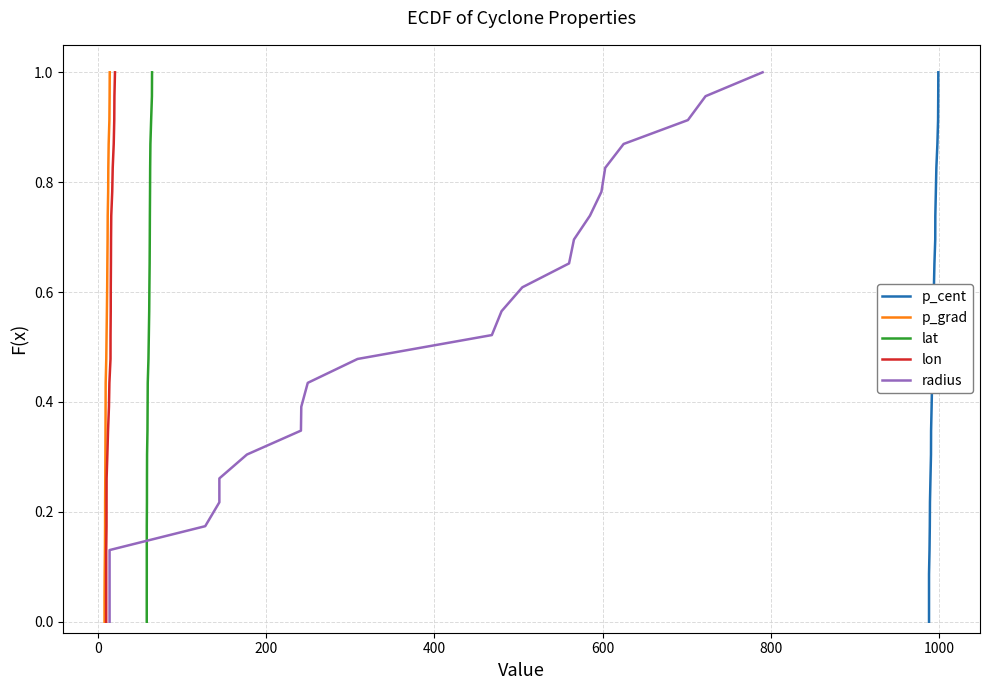

Reading right to left, list all the values displayed in this chart.

p_cent: 1.0	1.0	0.9	0.9	0.8	0.8	0.7	0.7	0.7	0.6	0.6	0.5	0.5	0.4	0.4	0.3	0.3	0.3	0.2	0.2	0.1	0.1	0.0	0.0
p_grad: 1.0	1.0	0.9	0.9	0.8	0.8	0.7	0.7	0.7	0.6	0.6	0.5	0.5	0.4	0.4	0.3	0.3	0.3	0.2	0.2	0.1	0.1	0.0	0.0
lat: 1.0	1.0	0.9	0.9	0.8	0.8	0.7	0.7	0.7	0.6	0.6	0.5	0.5	0.4	0.4	0.3	0.3	0.3	0.2	0.2	0.1	0.1	0.0	0.0
lon: 1.0	1.0	0.9	0.9	0.8	0.8	0.7	0.7	0.7	0.6	0.6	0.5	0.5	0.4	0.4	0.3	0.3	0.3	0.2	0.2	0.1	0.1	0.0	0.0
radius: 1.0	1.0	0.9	0.9	0.8	0.8	0.7	0.7	0.7	0.6	0.6	0.5	0.5	0.4	0.4	0.3	0.3	0.3	0.2	0.2	0.1	0.1	0.0	0.0